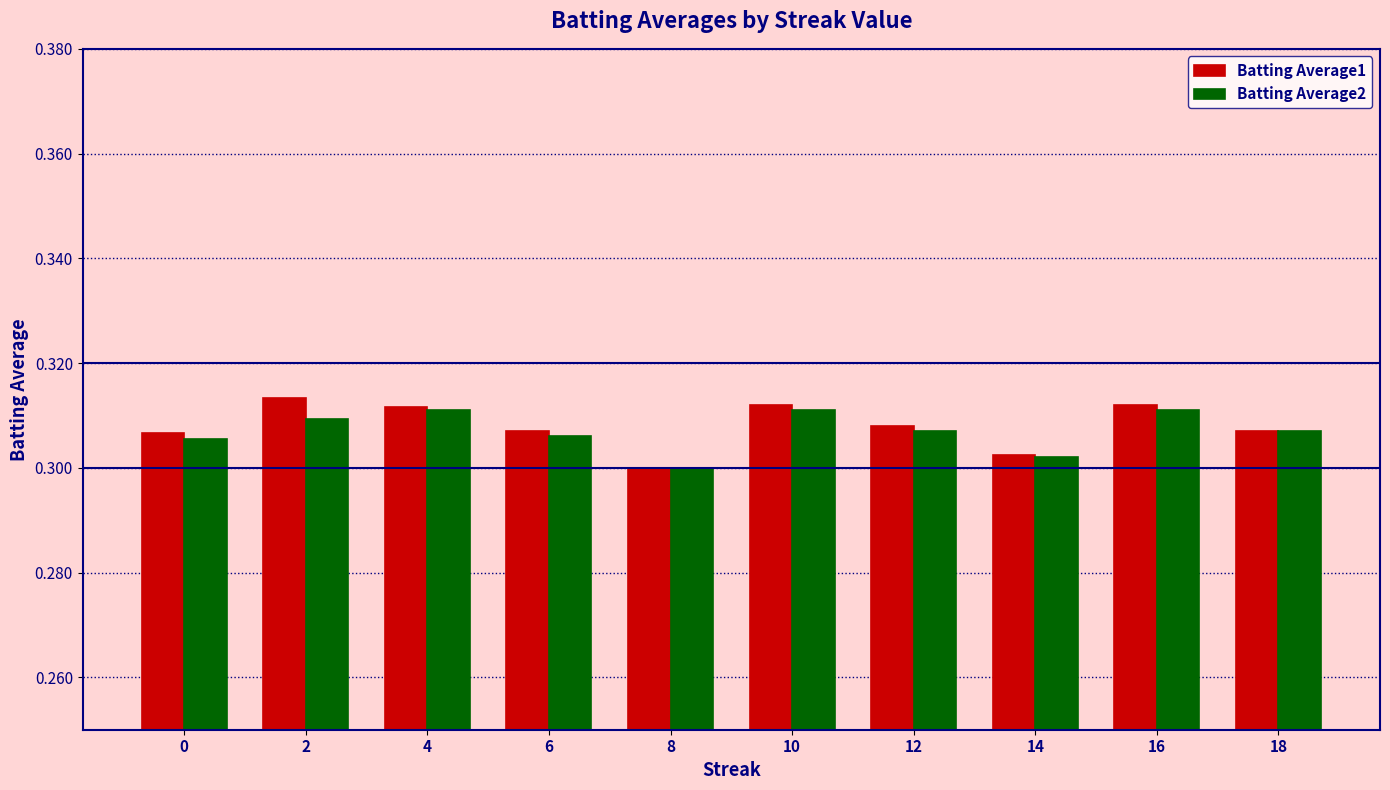

What is the sum of the Batting Average1 values at 8 and 2?

0.6